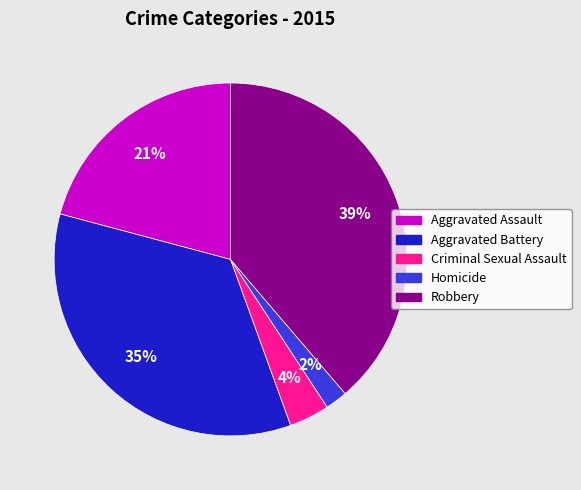

To the nearest percent, what is the difference between the Aggravated Assault and Robbery slice percentages?

18%